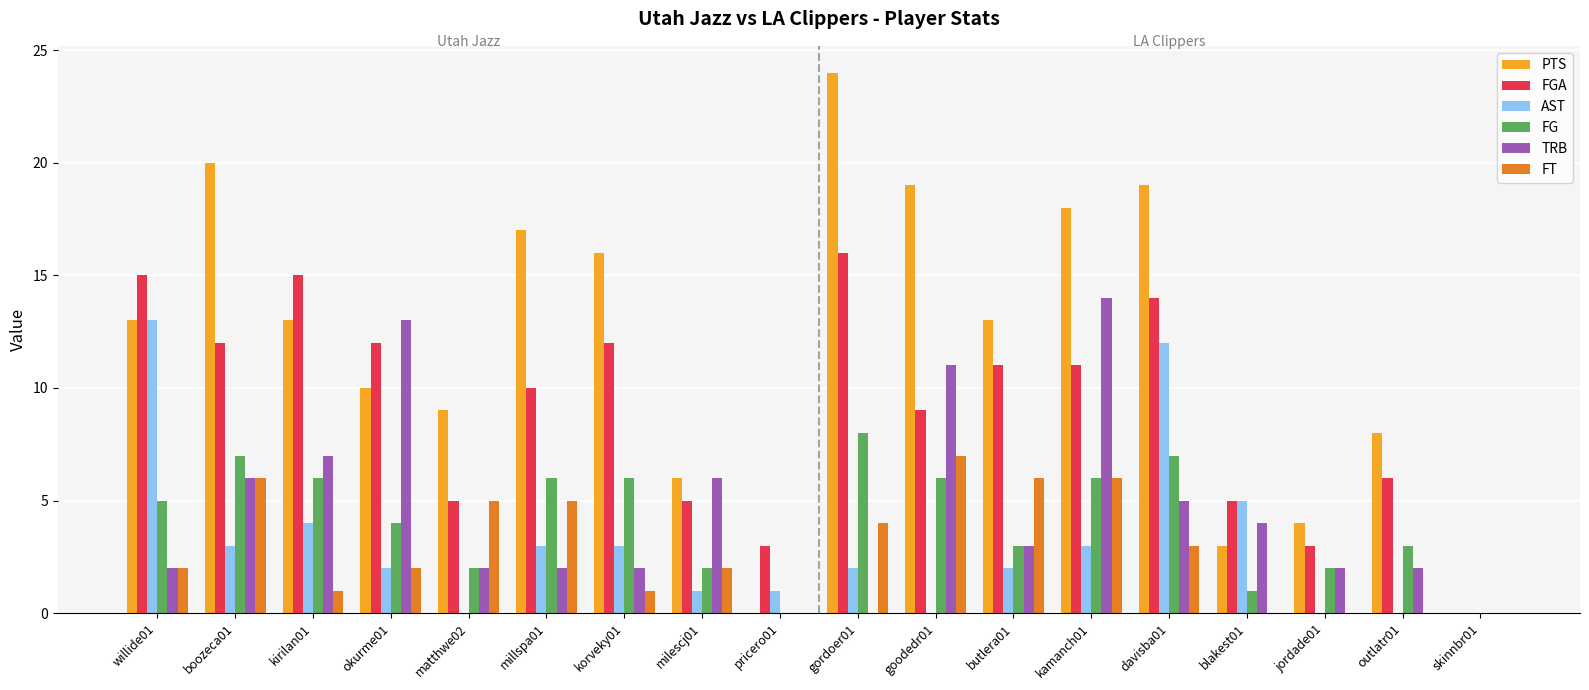

Are the bars grouped side by side (vs. stacked)?

Yes